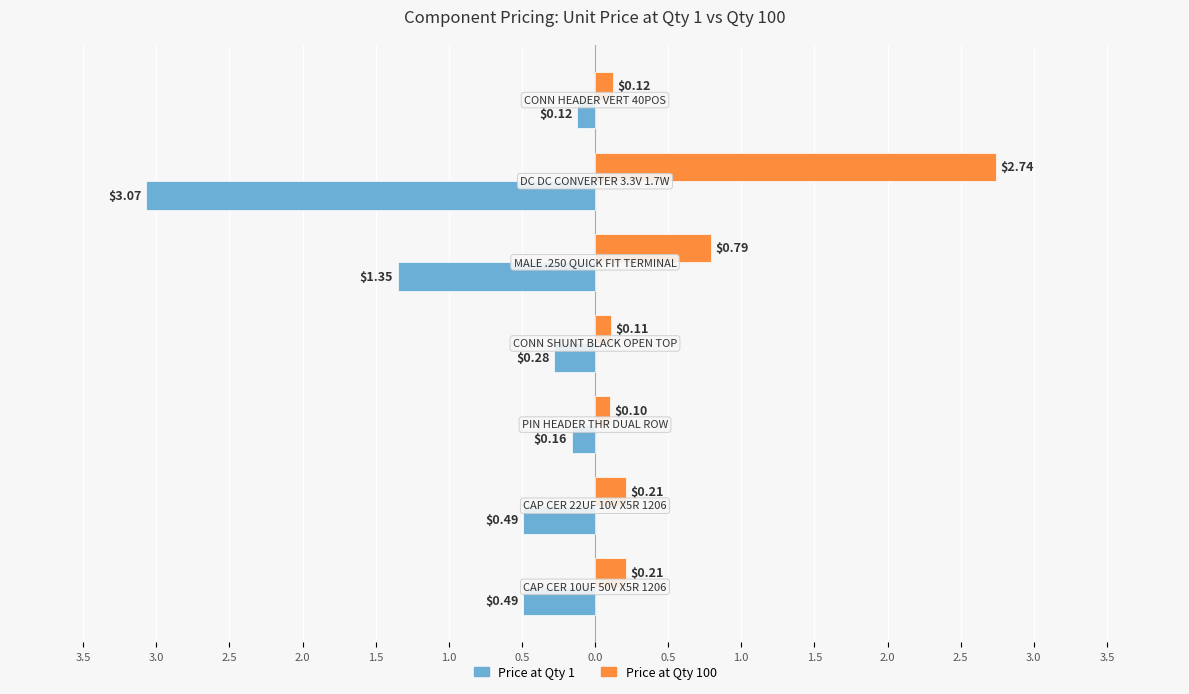

What is the minimum value shown in the chart?

-3.1